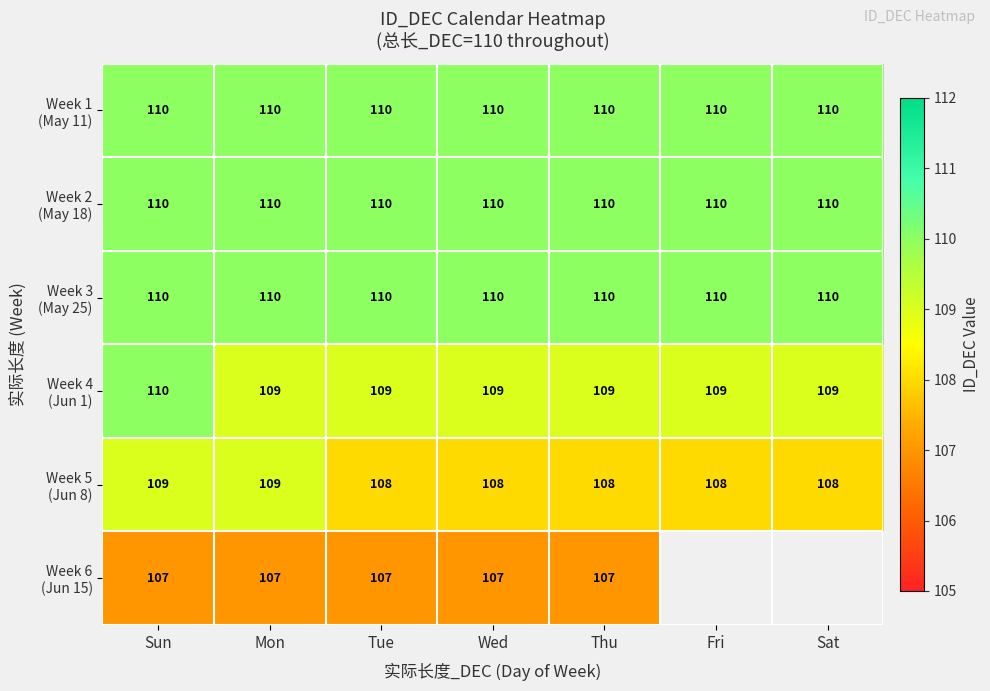

What is the total value across all series at Thu?

654